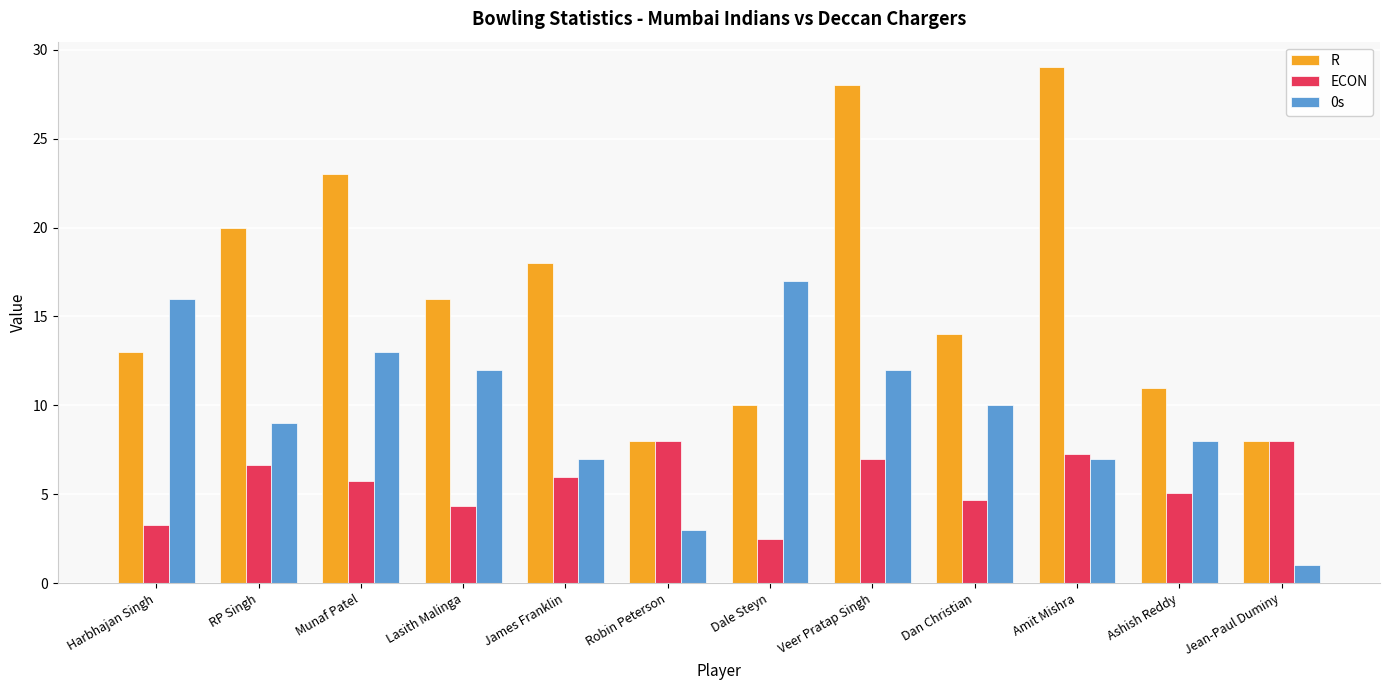

Which series has the largest range (max minus min)?

R